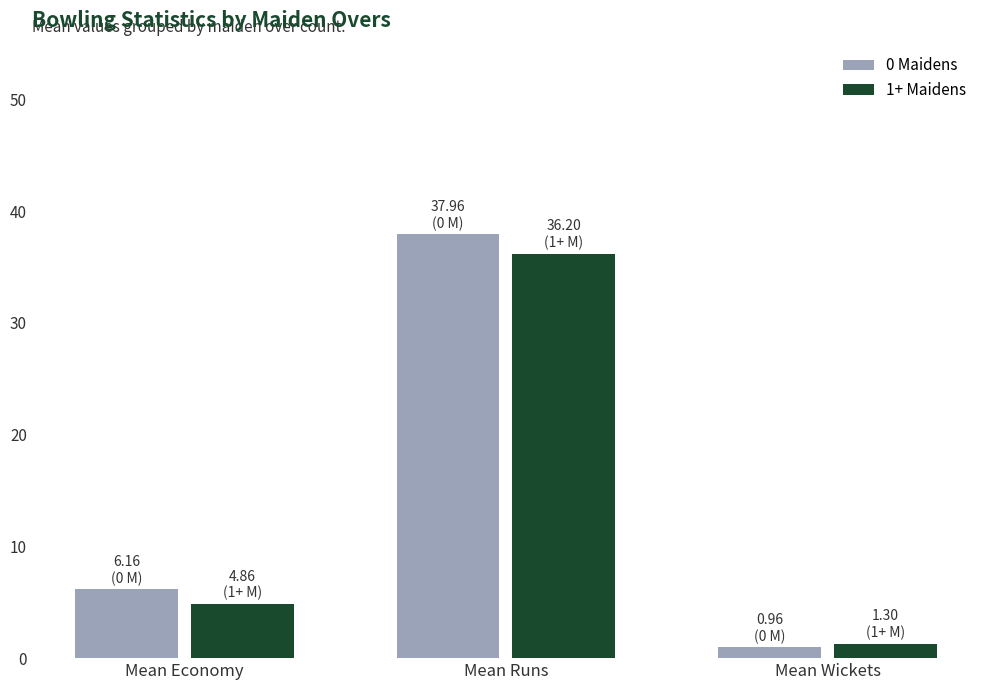

At which category is the sum across all series the highest?

Mean Runs